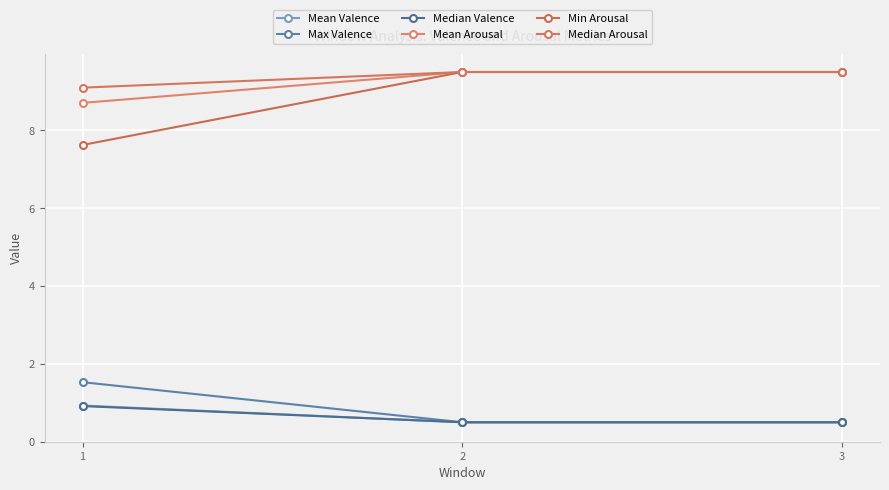

Which category has the highest value across all series?

2